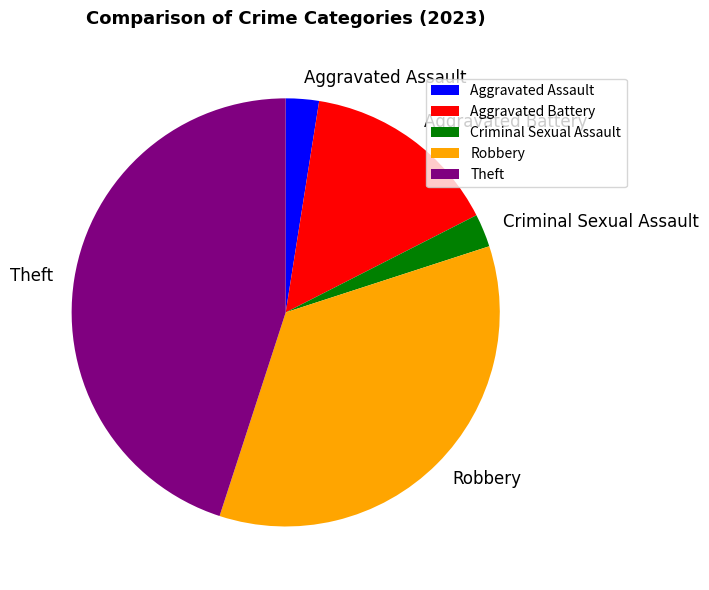

What is the ratio of the value at Robbery to the value at Aggravated Battery?

2.3